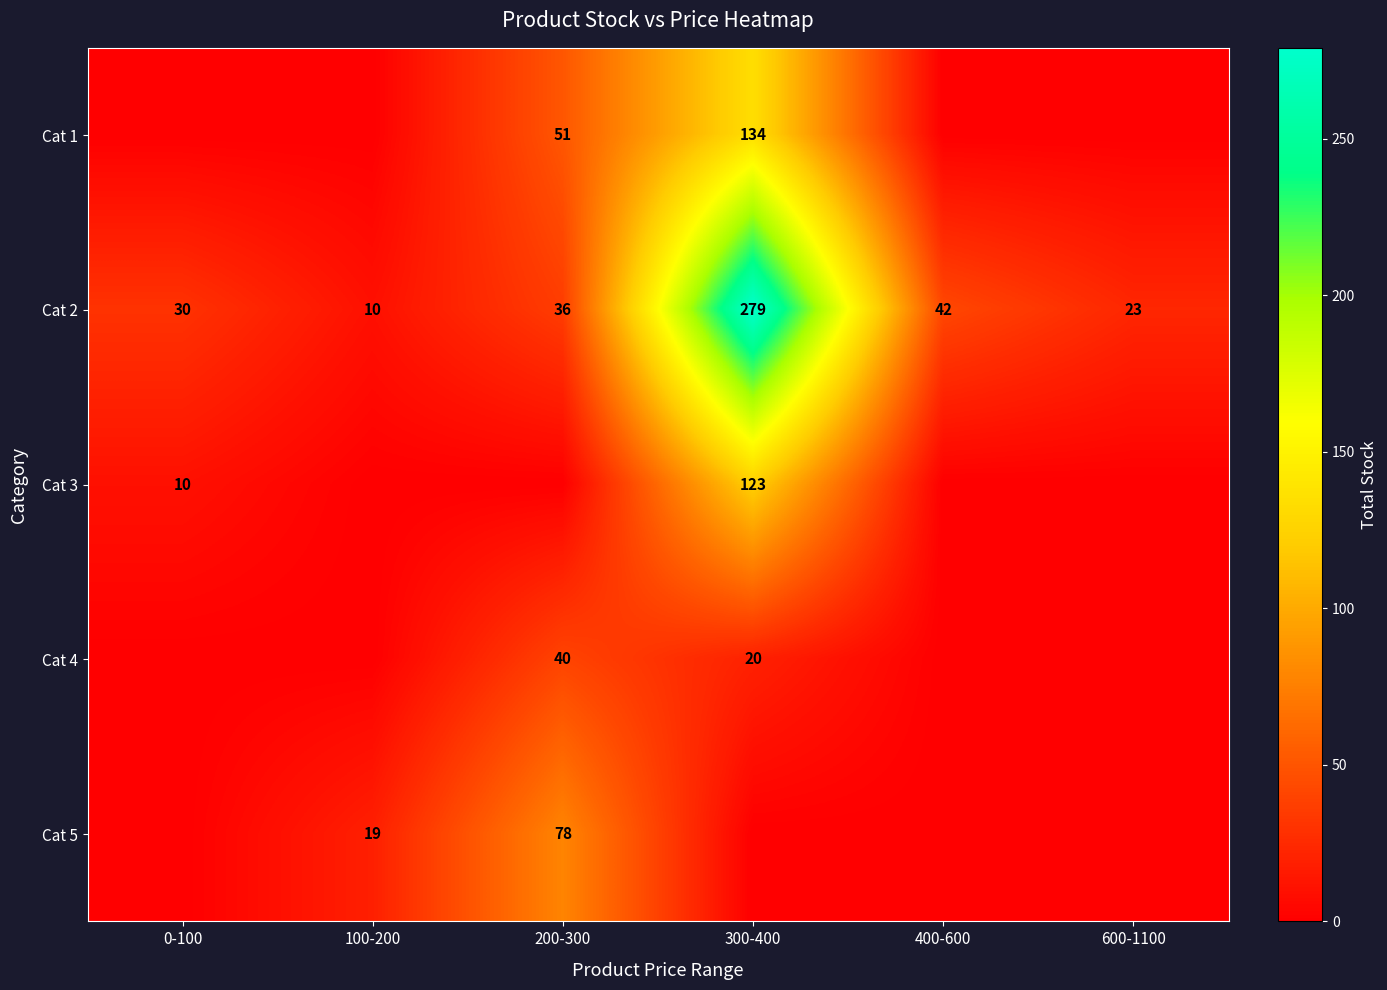

The Cat 4 series shows 40 at 200-300. True or false?

True